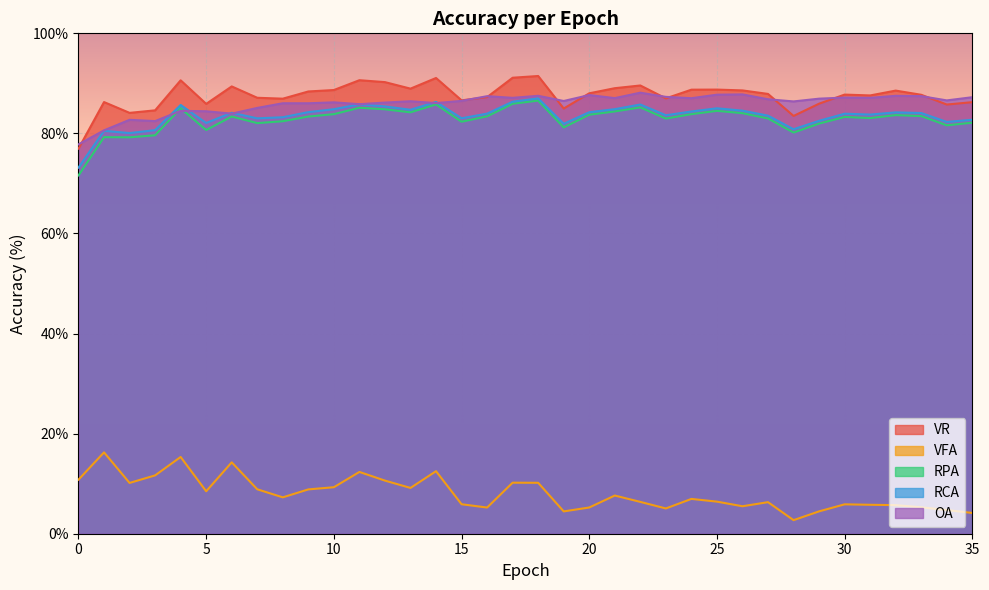

At which label does OA reach its peak?

22